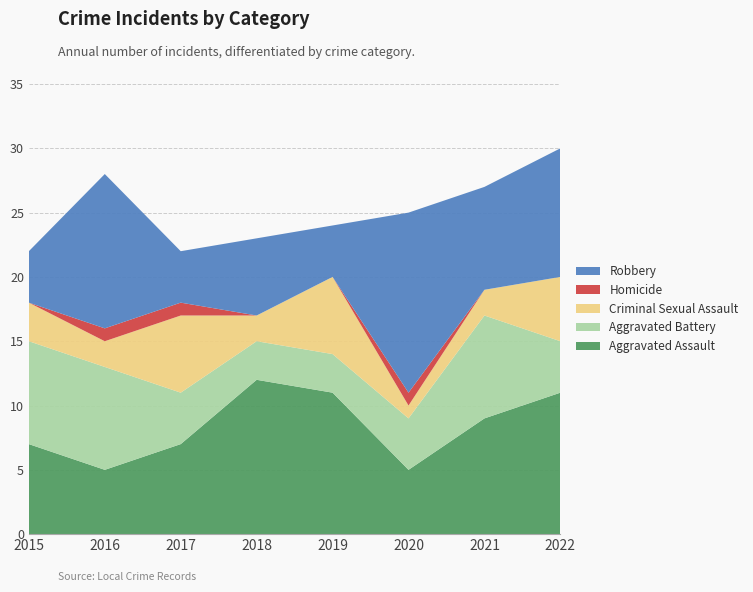

Reading right to left, list all the values displayed in this chart.

Aggravated Assault: 11	9	5	11	12	7	5	7
Aggravated Battery: 4	8	4	3	3	4	8	8
Criminal Sexual Assault: 5	2	1	6	2	6	2	3
Homicide: 0	0	1	0	0	1	1	0
Robbery: 10	8	14	4	6	4	12	4